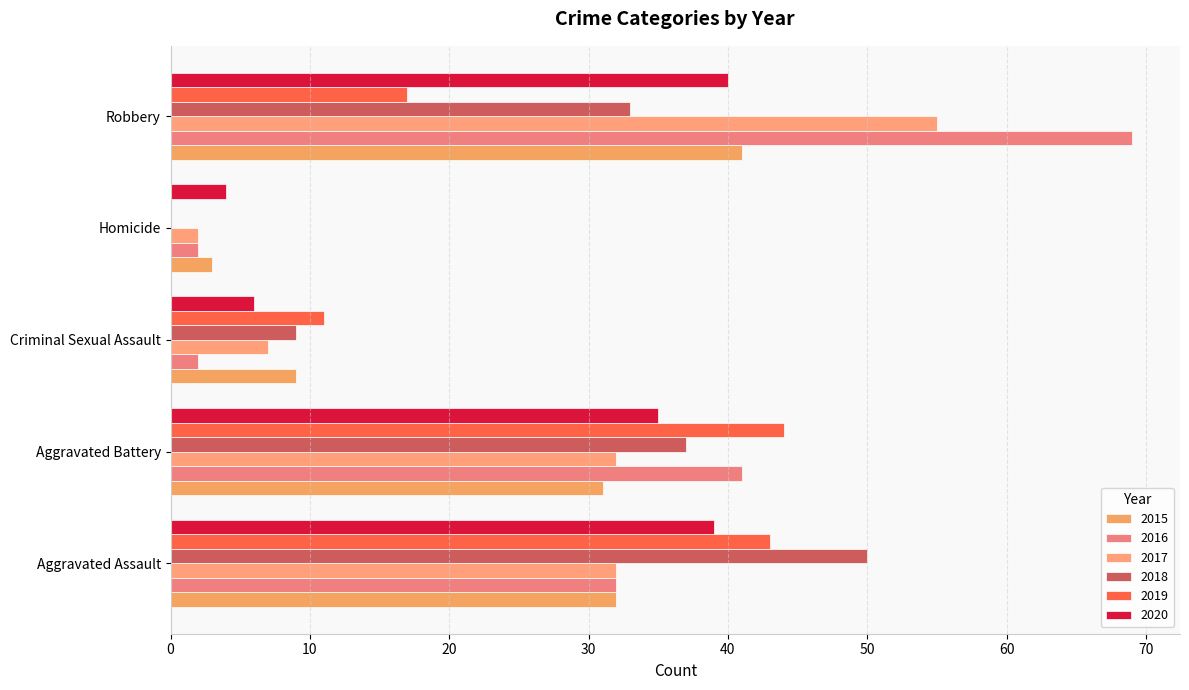

At how many categories does at least one series exceed 18?

3